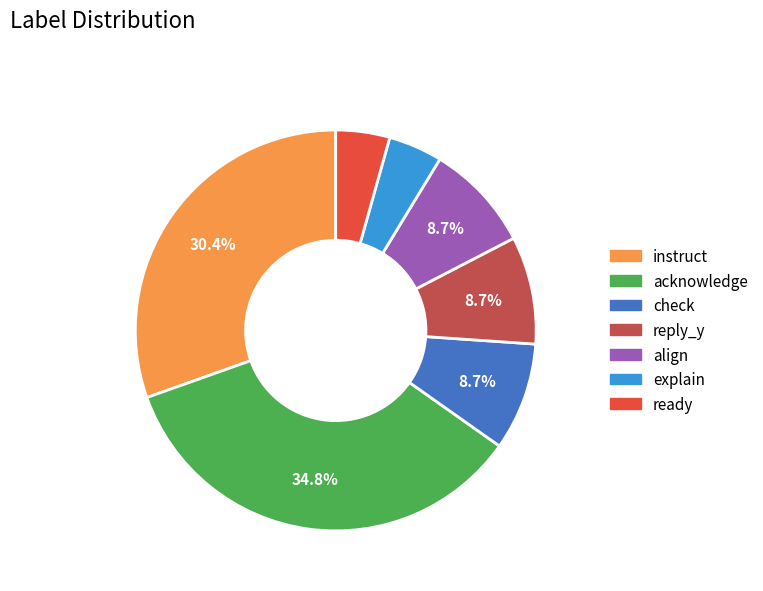

Is there any slice that represents more than half of the pie?

No